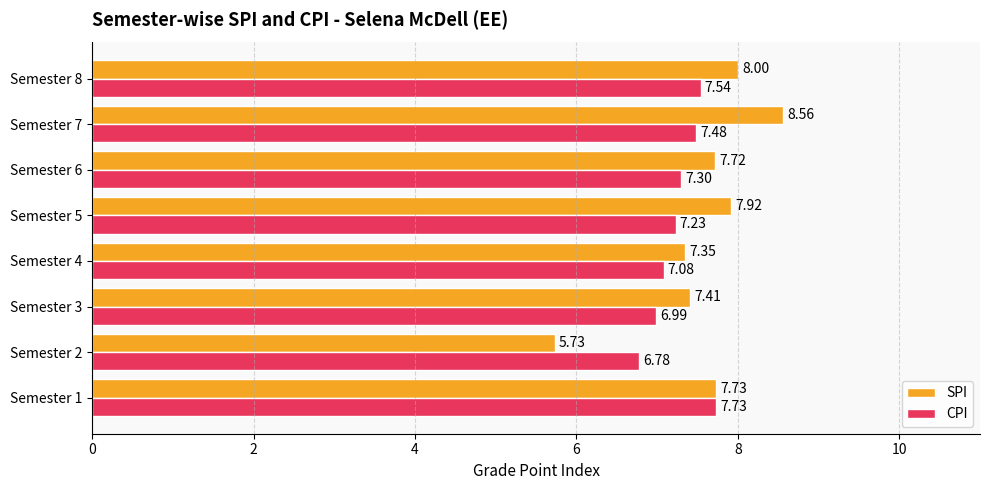

Which series has the largest total across all categories?

SPI